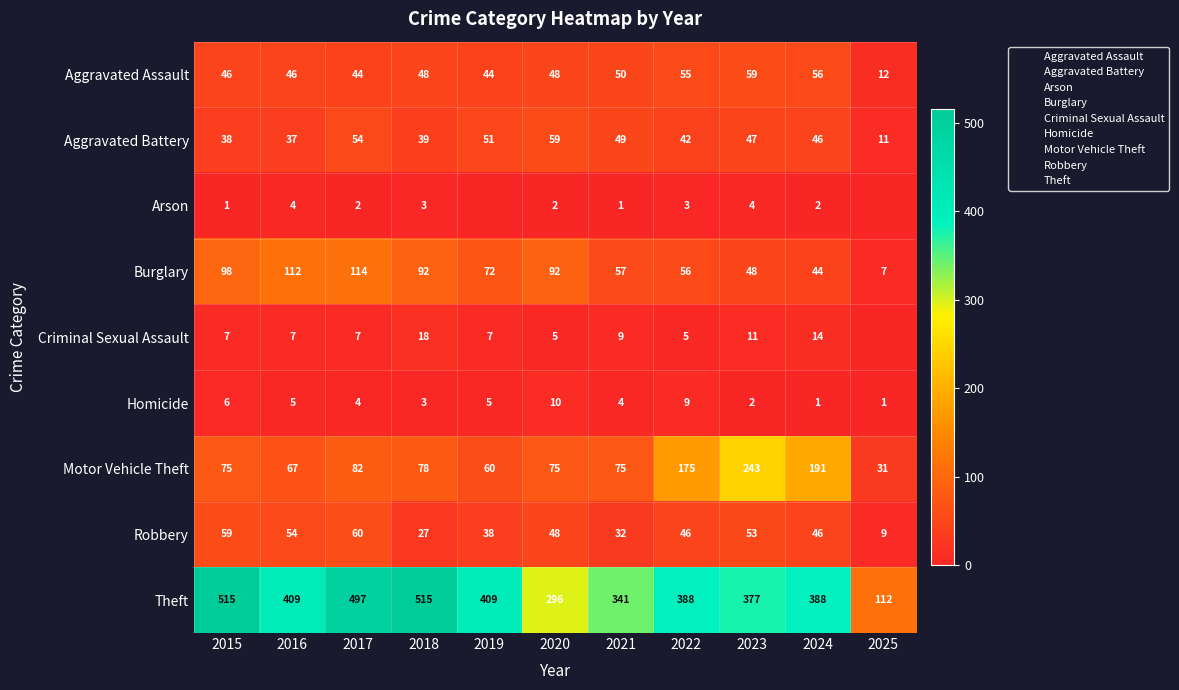

What value does the Burglary series have at 2017, to the nearest 10?

110